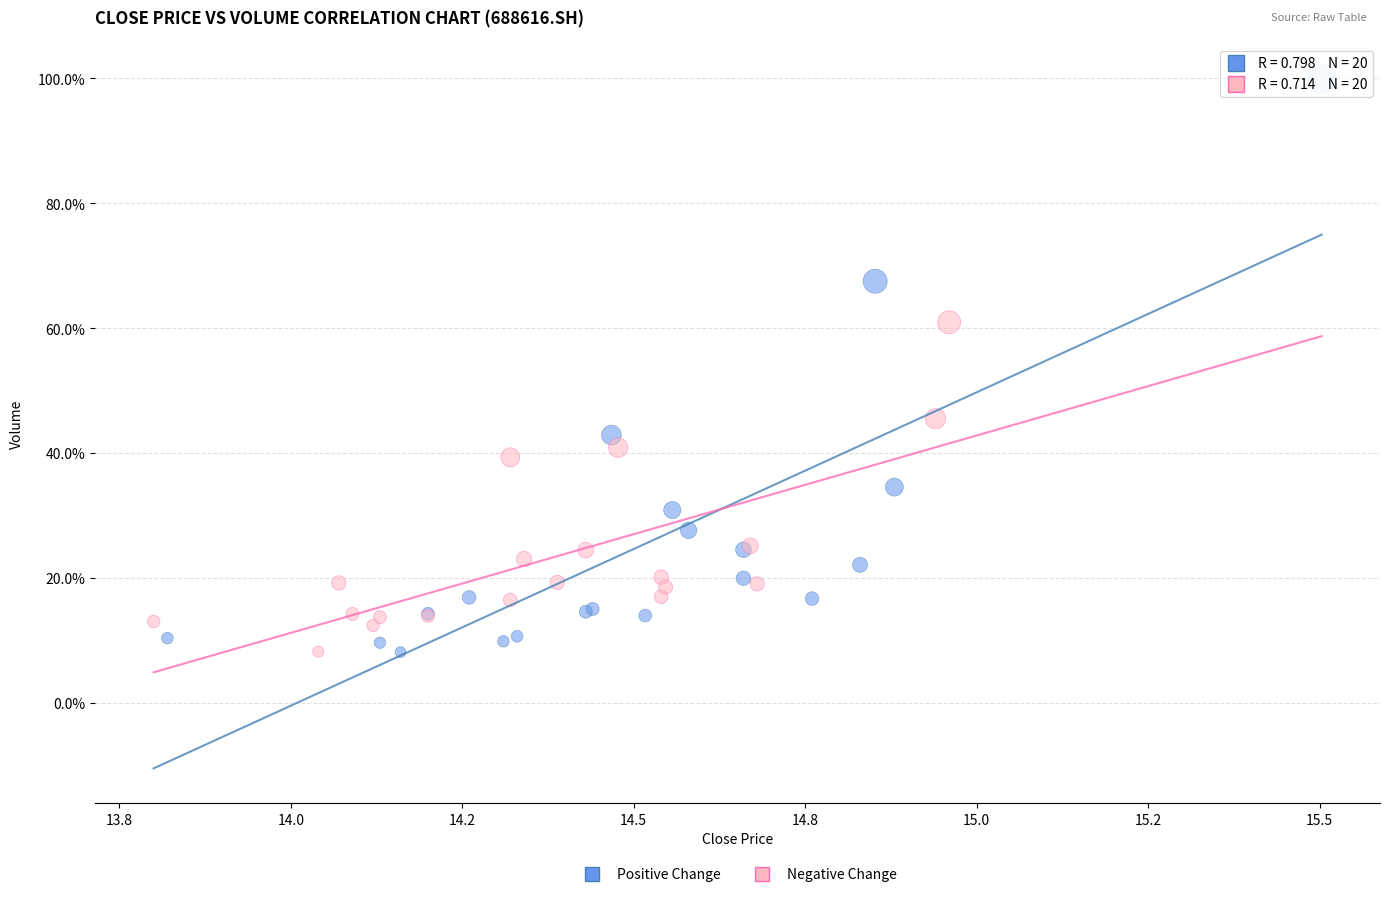

Which series has the largest Y range (max minus min)?

Positive Change